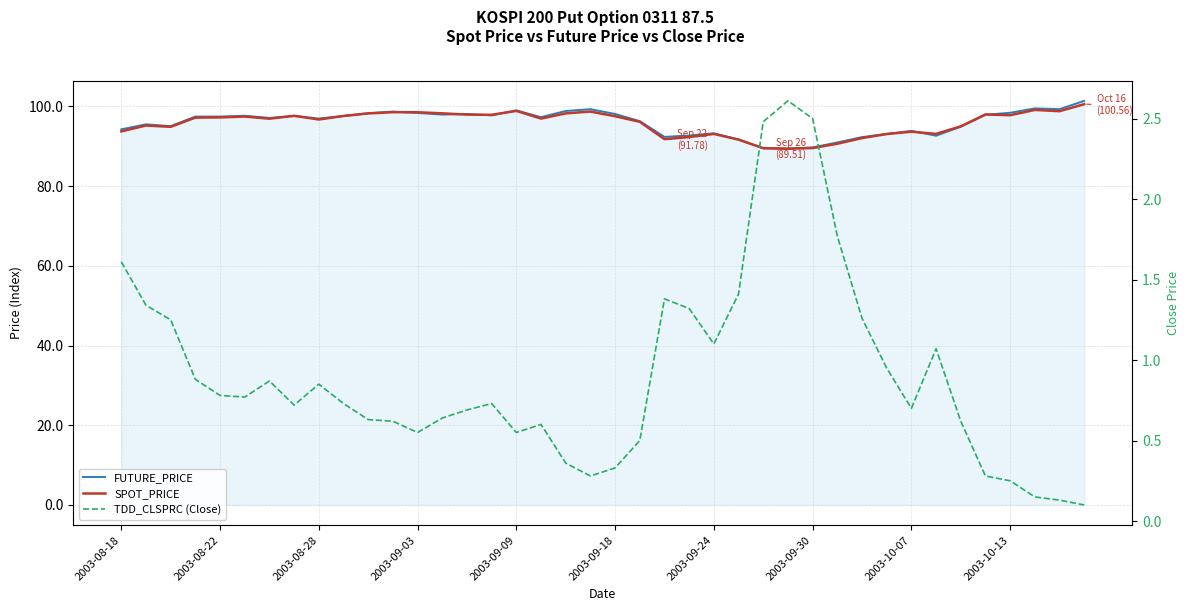

True or false: FUTURE_PRICE and TDD_CLSPRC (Close) cross at least once.

False